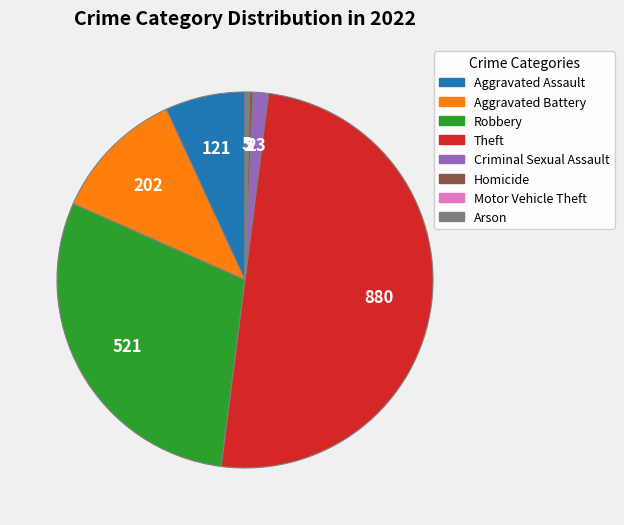

Which slice is the largest?

Theft